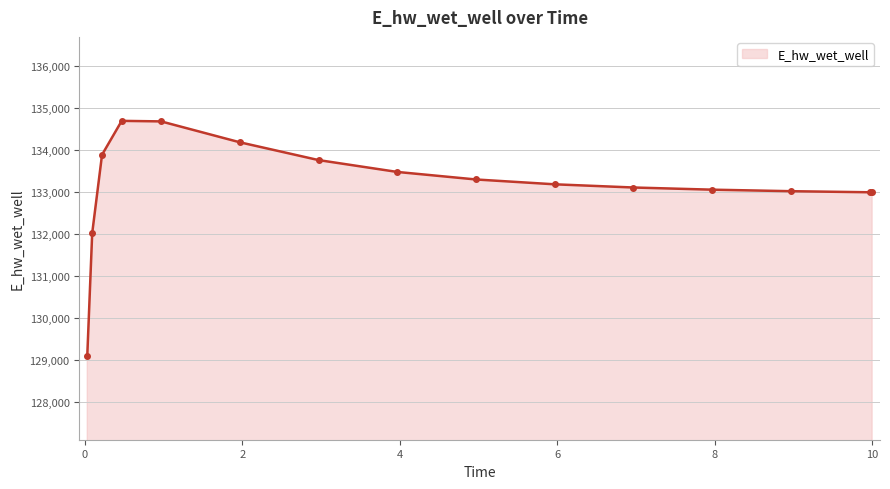

What is the average value?

133155.6